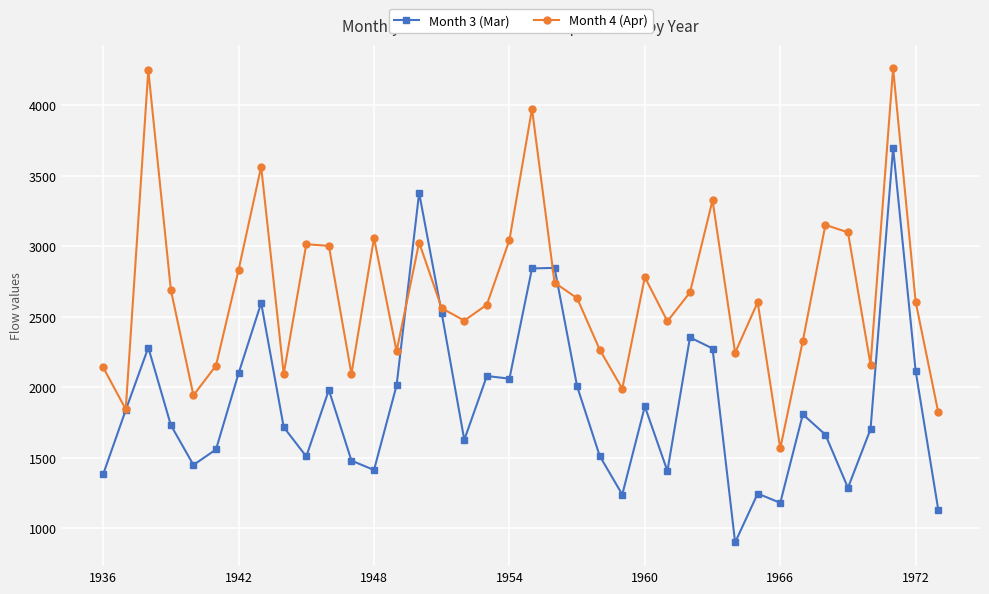

Rank the series by their maximum value, from highest to lowest.

Month 4 (Apr), Month 3 (Mar)